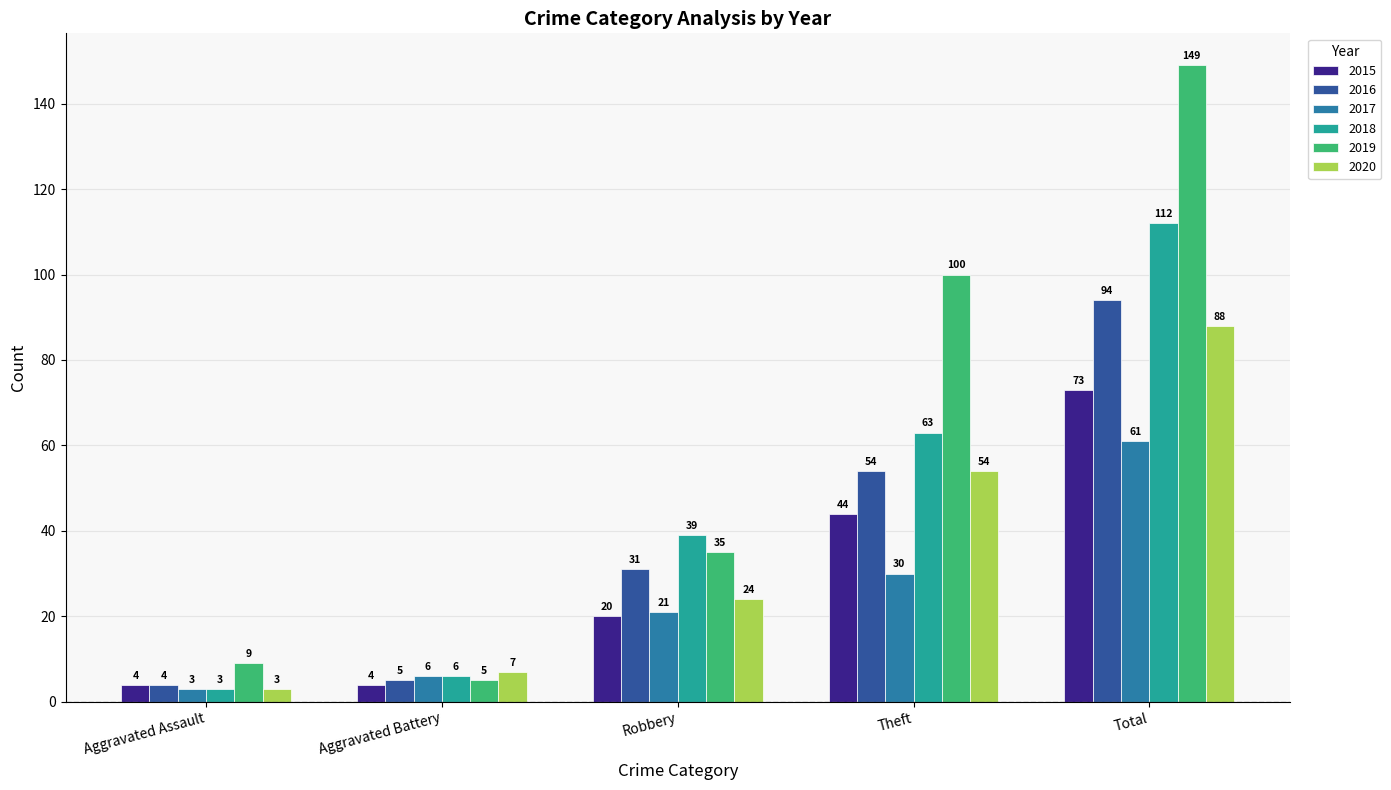

What are all the series names shown in the legend?

2015, 2016, 2017, 2018, 2019, 2020